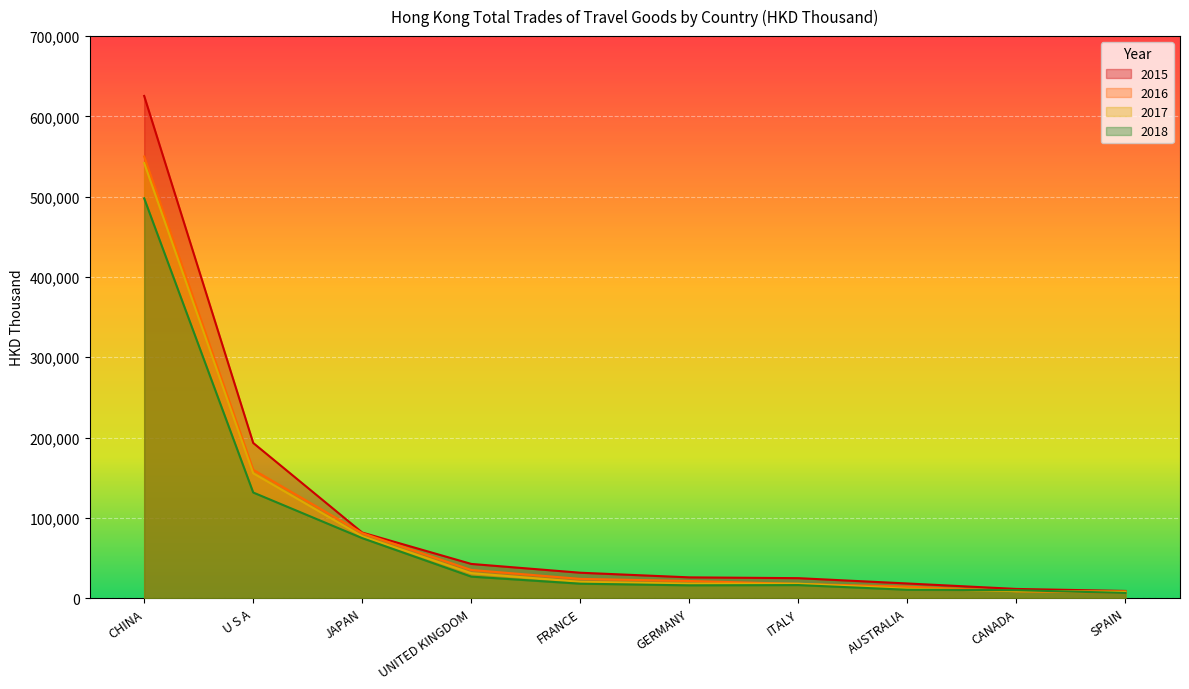

True or false: 2018 and 2017 cross at least once.

True